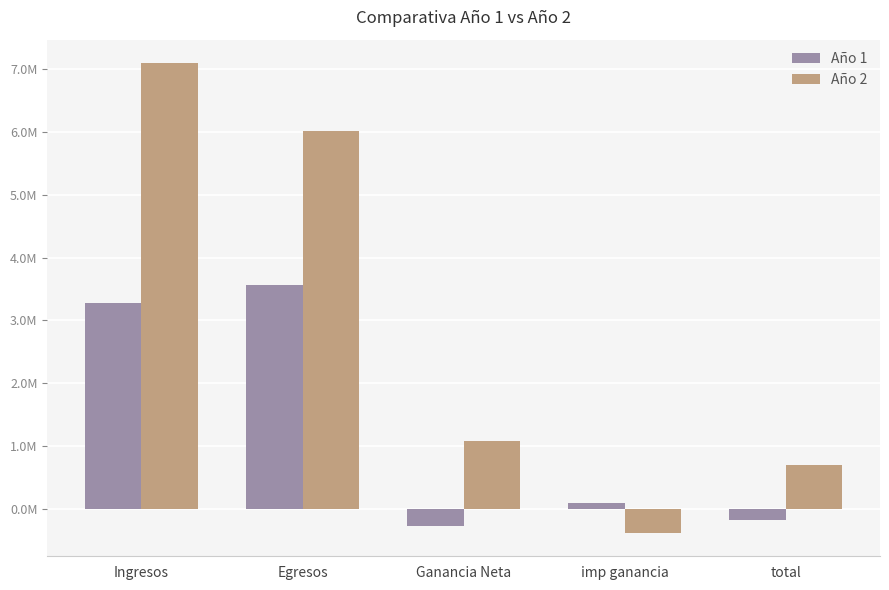

Reading right to left, list all the values displayed in this chart.

Año 1: -179939.8	96890.7	-276830.4	3562146.4	3285316.0
Año 2: 701660.1	-377817.0	1079477.1	6014214.9	7093692.0